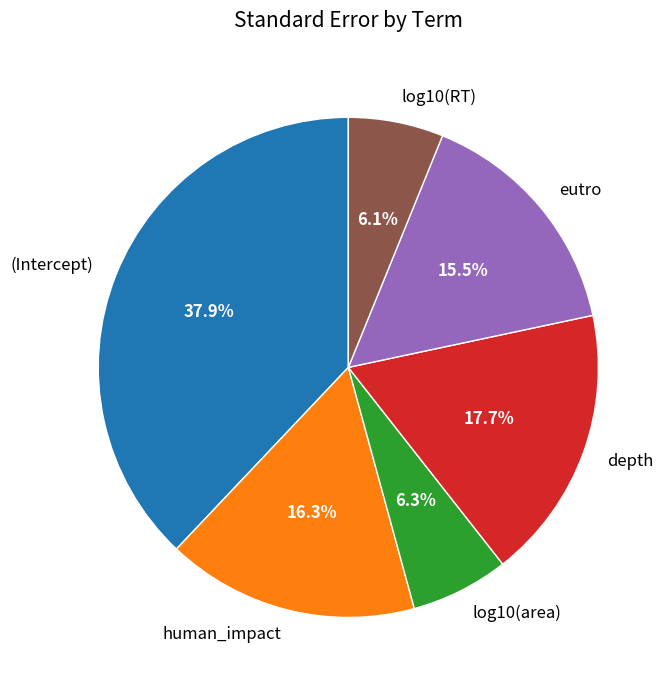

Combined, do depth and log10(RT) account for over 50%?

No